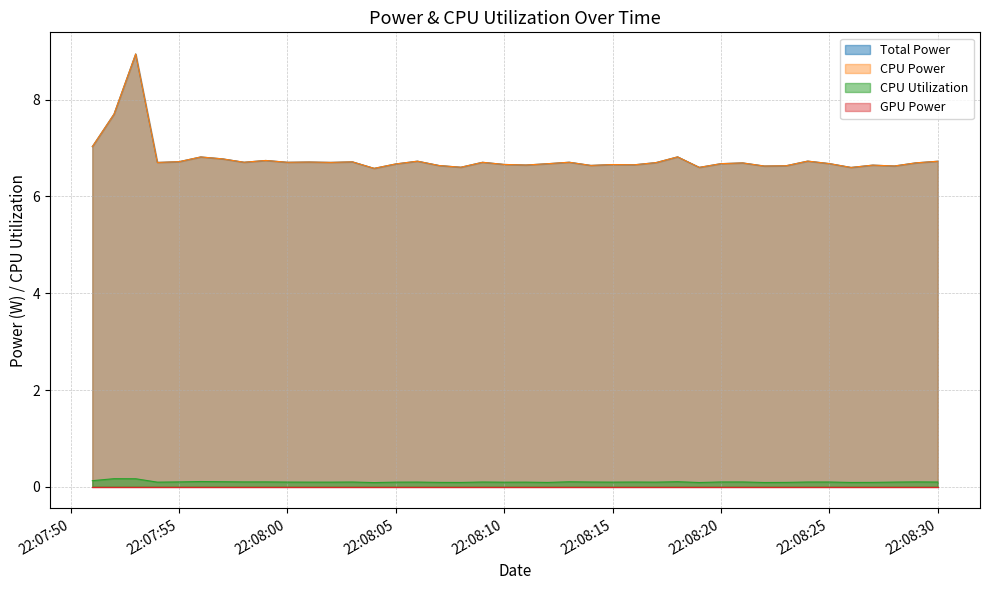

What is the average value of the CPU Utilization series?

0.1